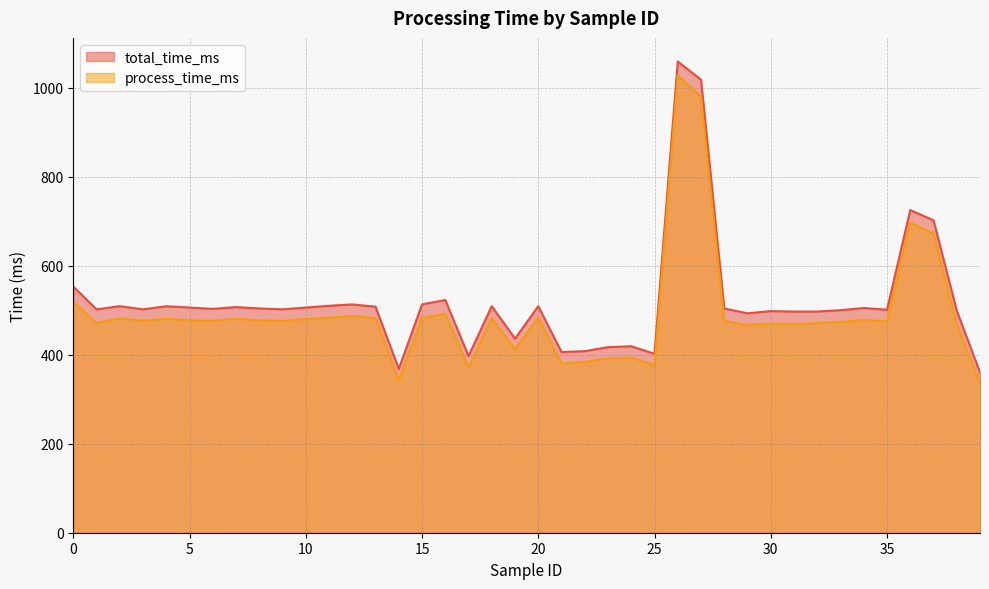

Rank the series at 37 from highest to lowest value.

total_time_ms, process_time_ms